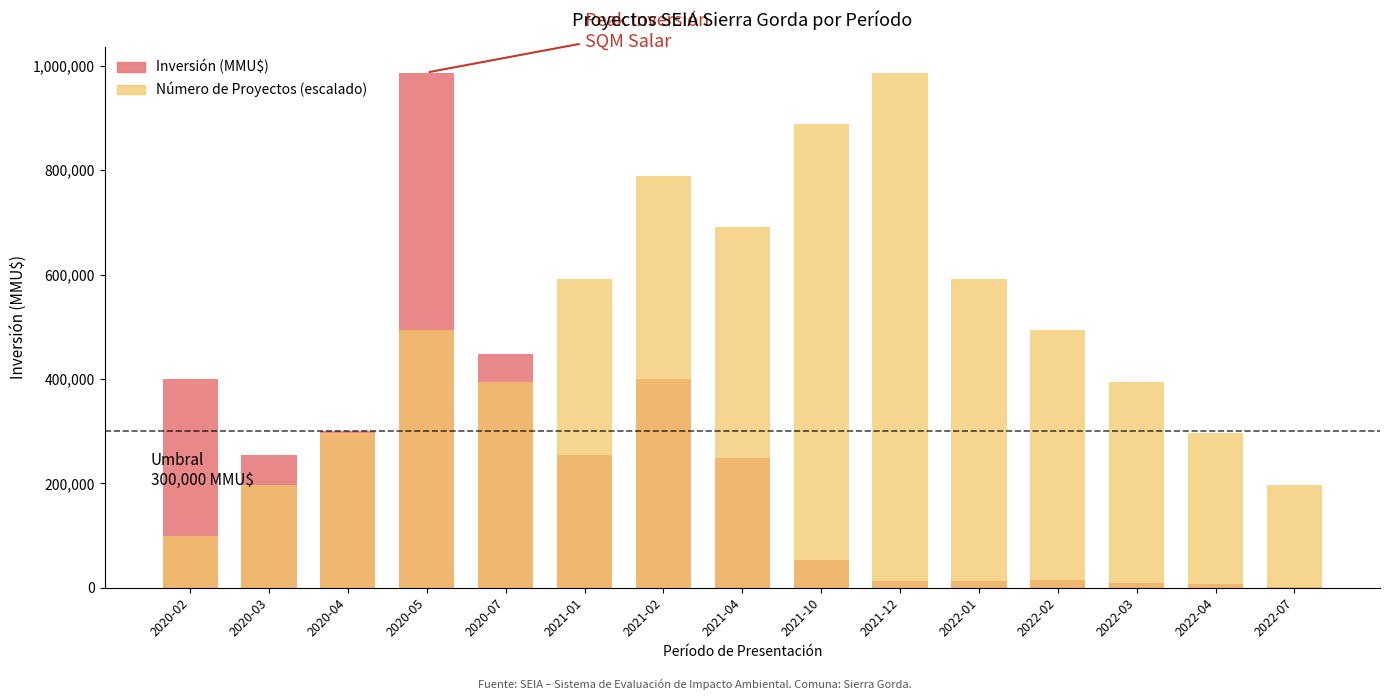

At which label is Inversión (MMU$) closest to 494500?

2020-07